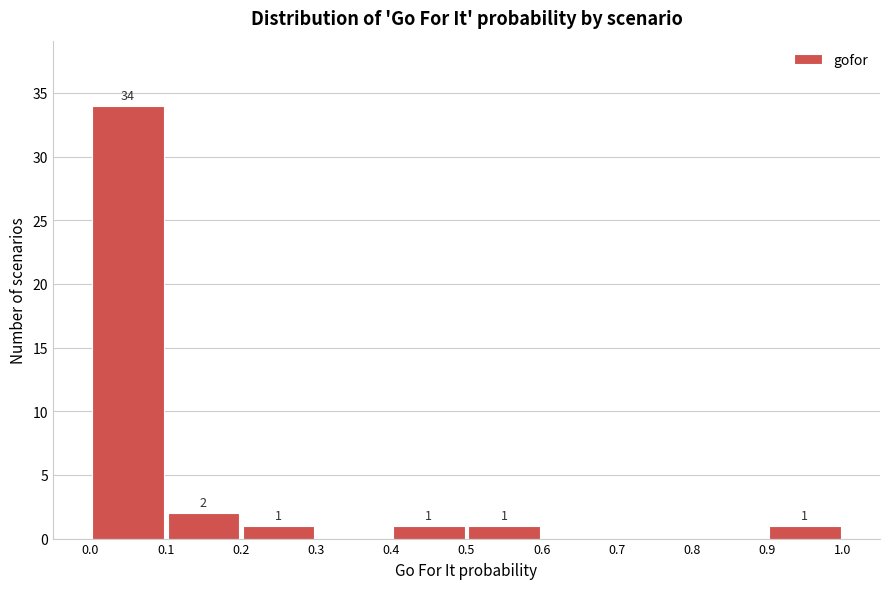

Which range on the x-axis has the tallest bar?

0.0 to 0.1